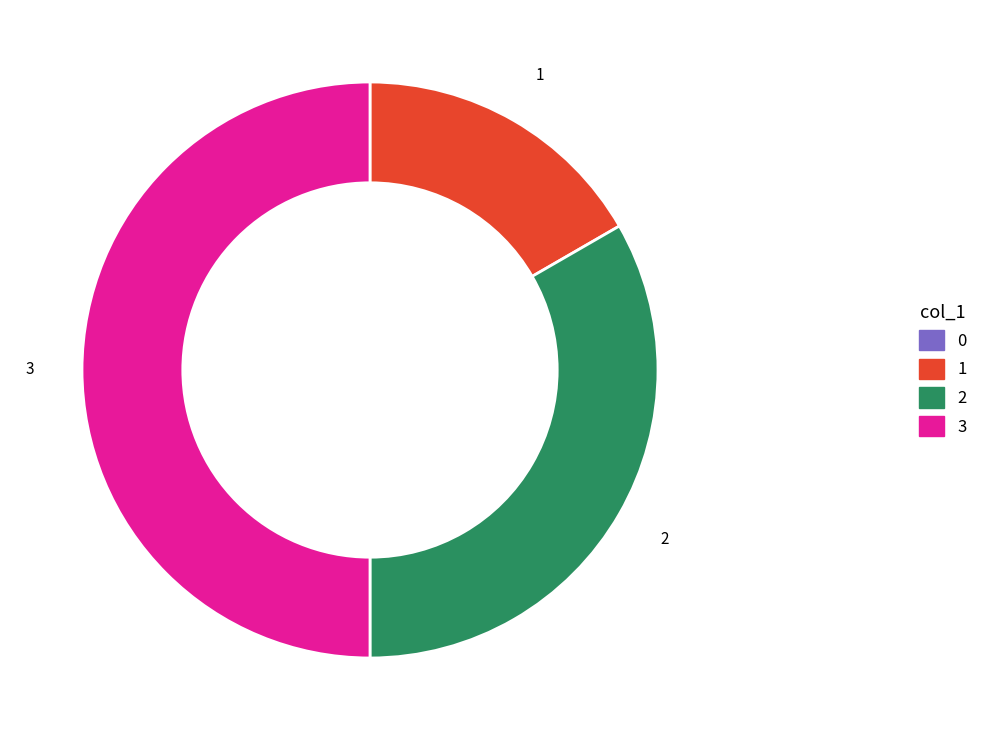

Which slice is the largest?

3